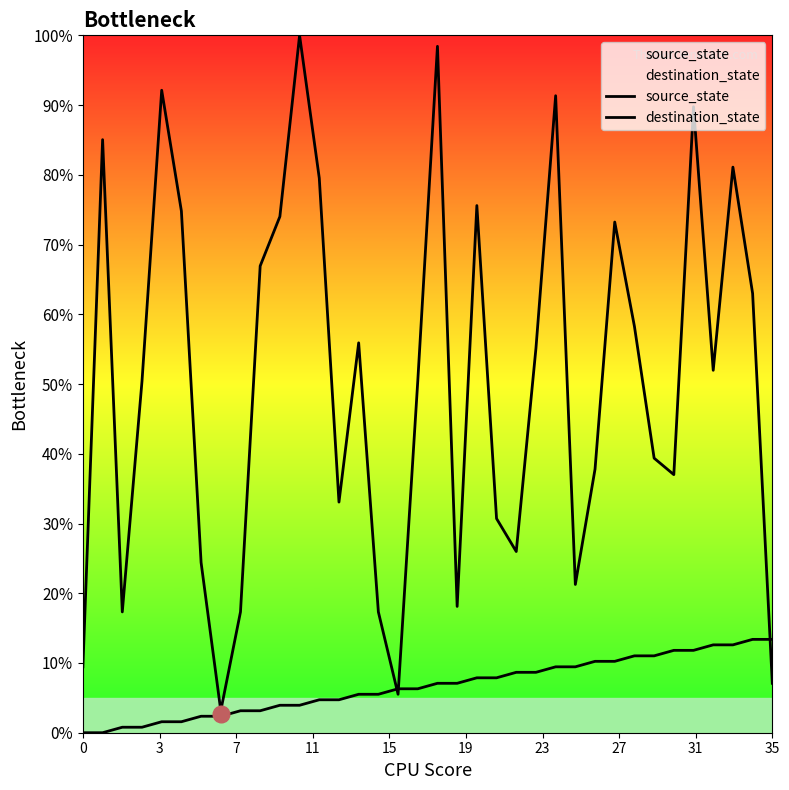

Which series ends up on top after the final intersection of source_state and destination_state?

source_state